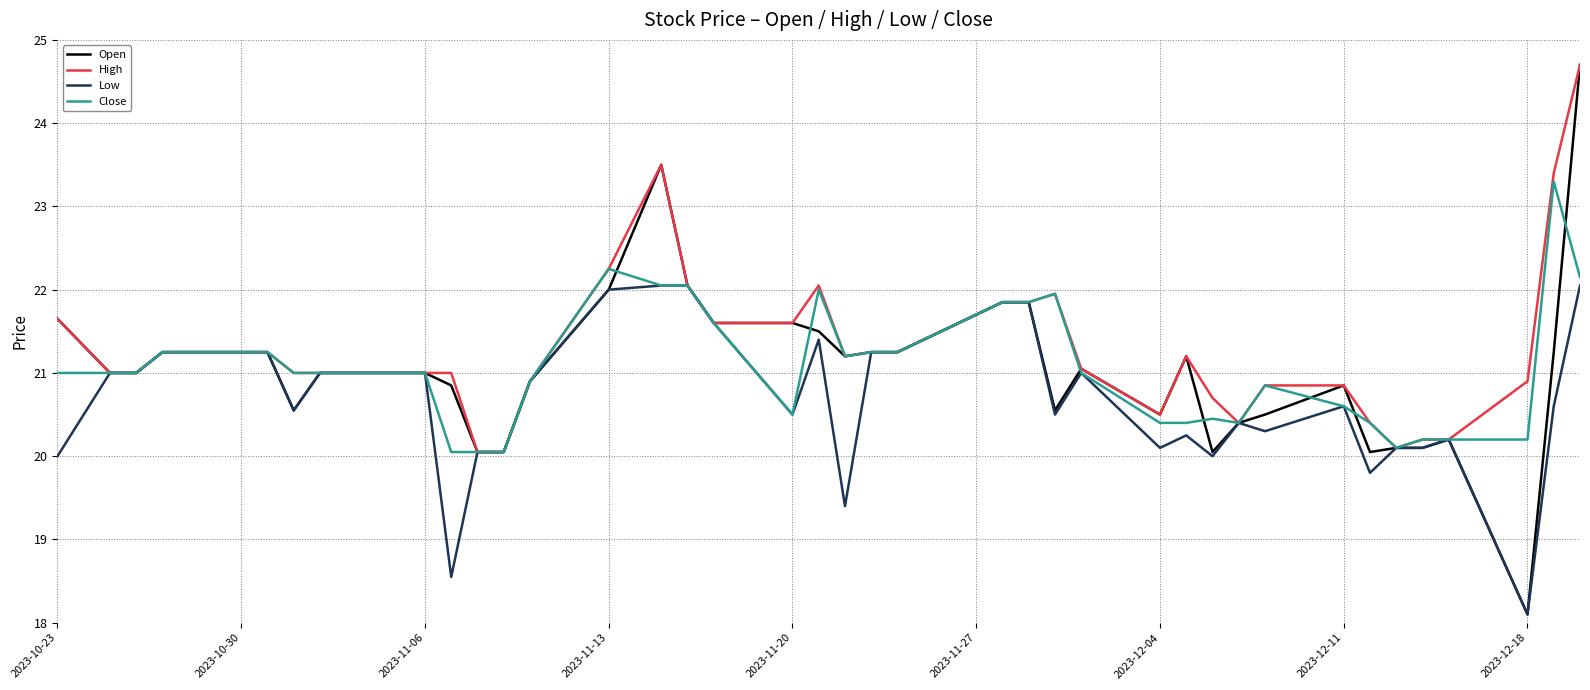

Which series has the largest range (max minus min)?

Open